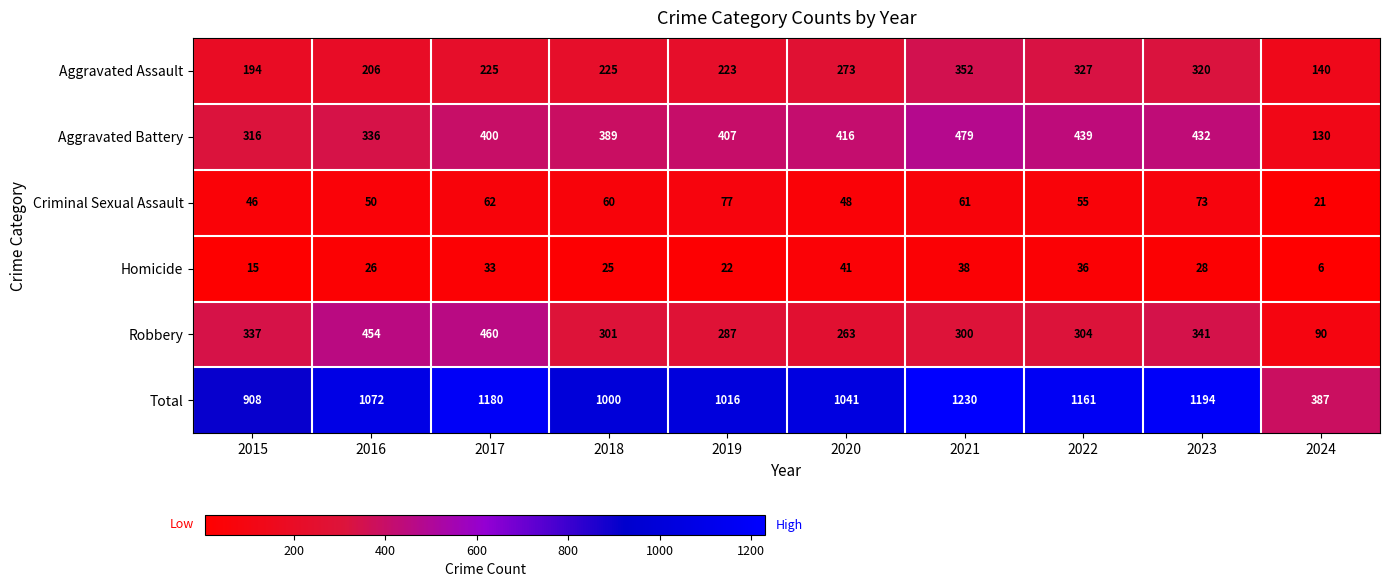

What is the total value across all series at 2021?

2460